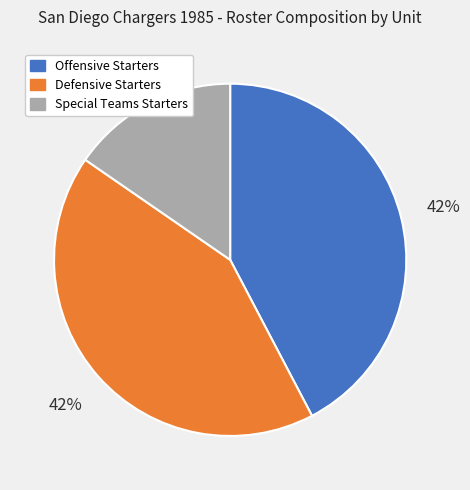

What percentage is the Offensive Starters slice, to the nearest percent?

42%